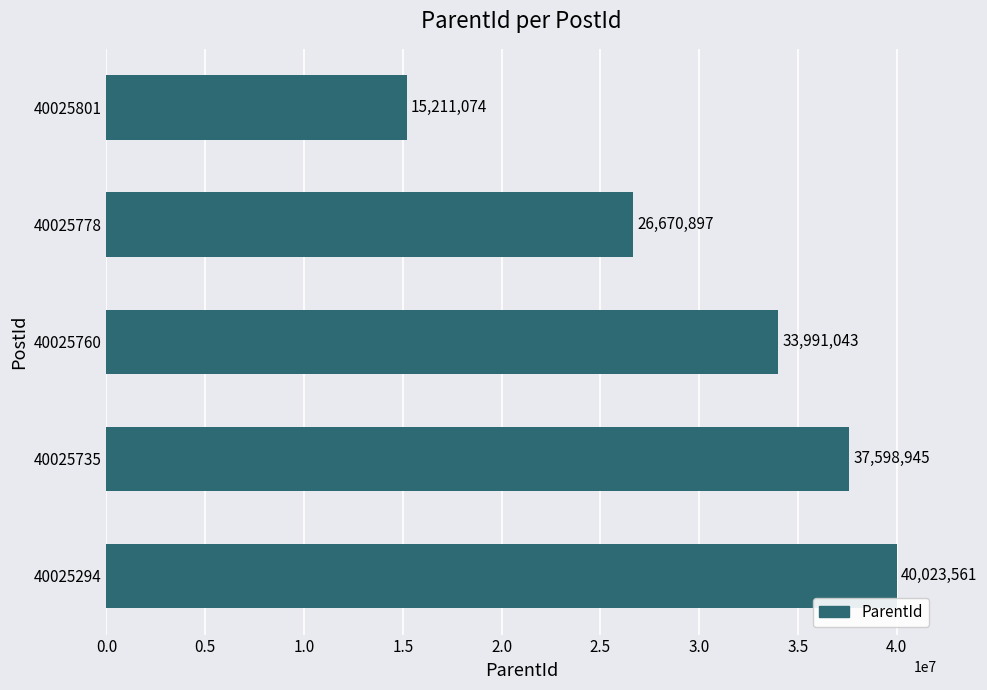

What is the change in value from 40025760 to 40025778?

-7320146